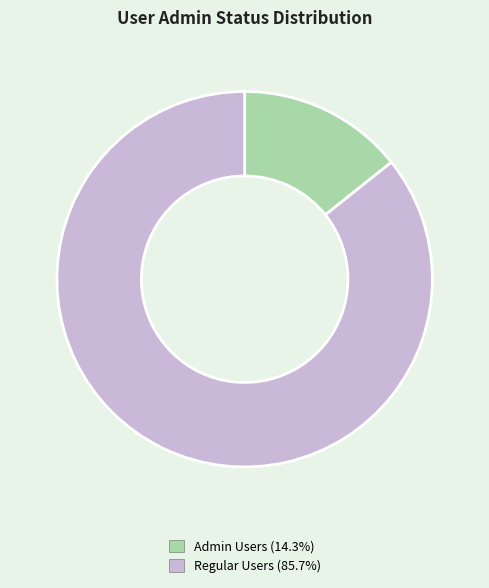

Is there a majority slice in this chart?

Yes